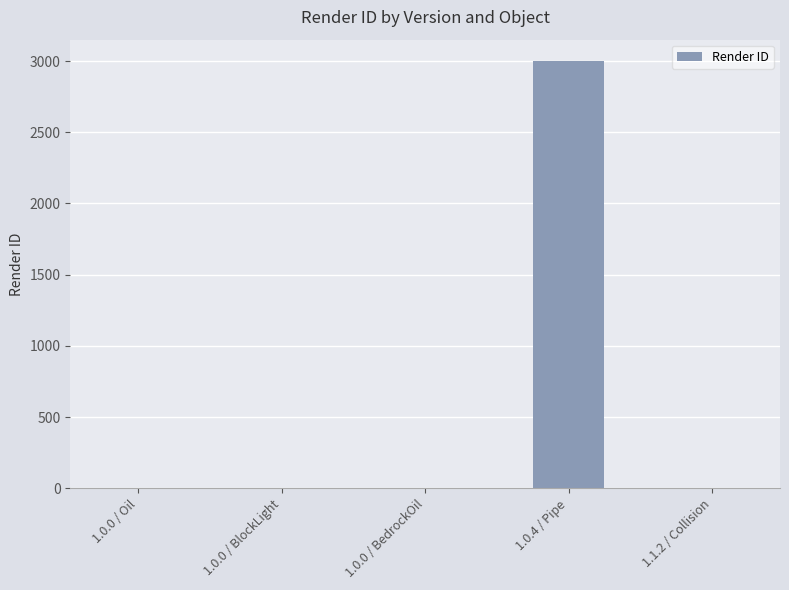

What is the change in value from 1.0.4 / Pipe to 1.1.2 / Collision?

-3000